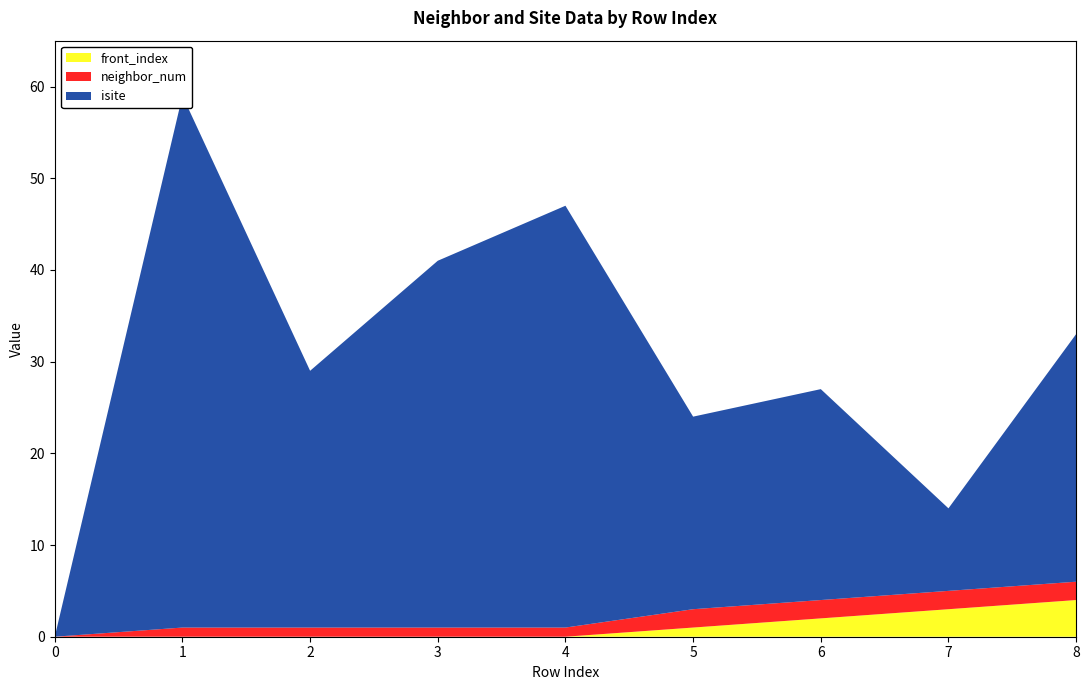

Reading left to right, extract all data points from this chart.

neighbor_num: 0	1	1	1	1	2	2	2	2
isite: 0	58	28	40	46	21	23	9	27
front_index: 0	0	0	0	0	1	2	3	4